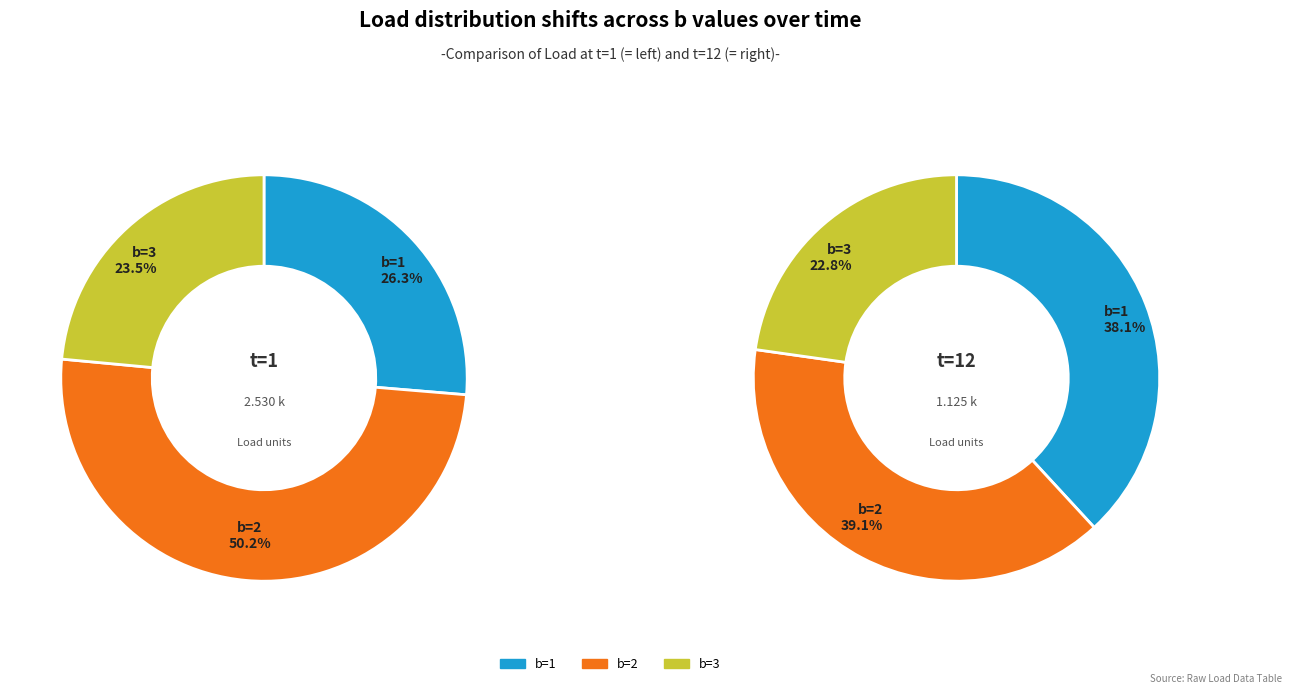

Is it true that b=3 is 13% of the pie?

False